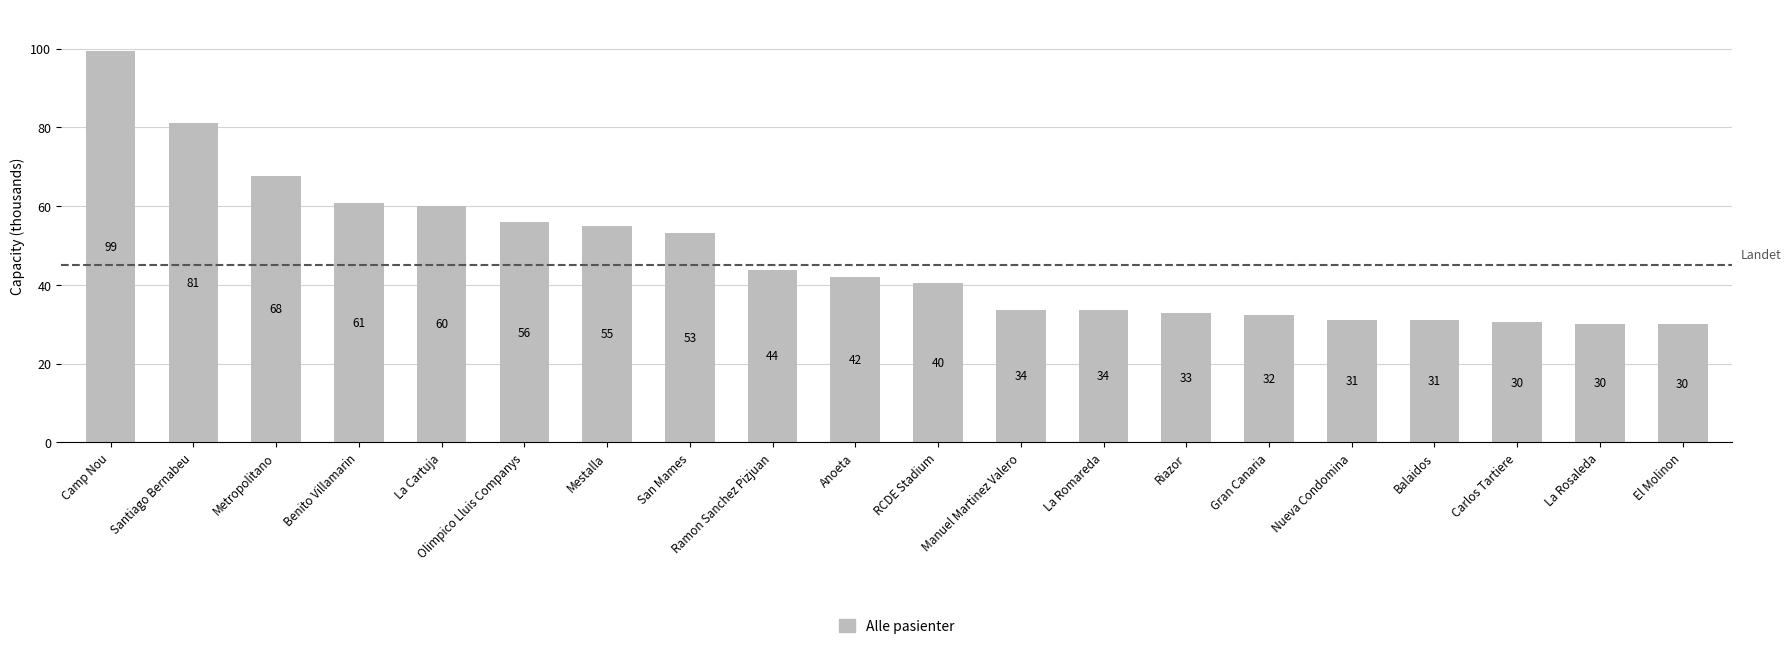

Count the number of categories in the chart.

20